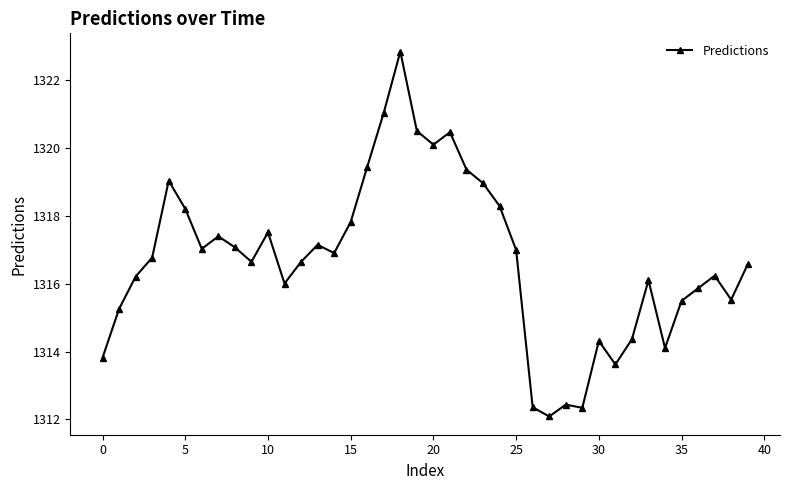

What is the value of the 30th point from the left?

1312.3